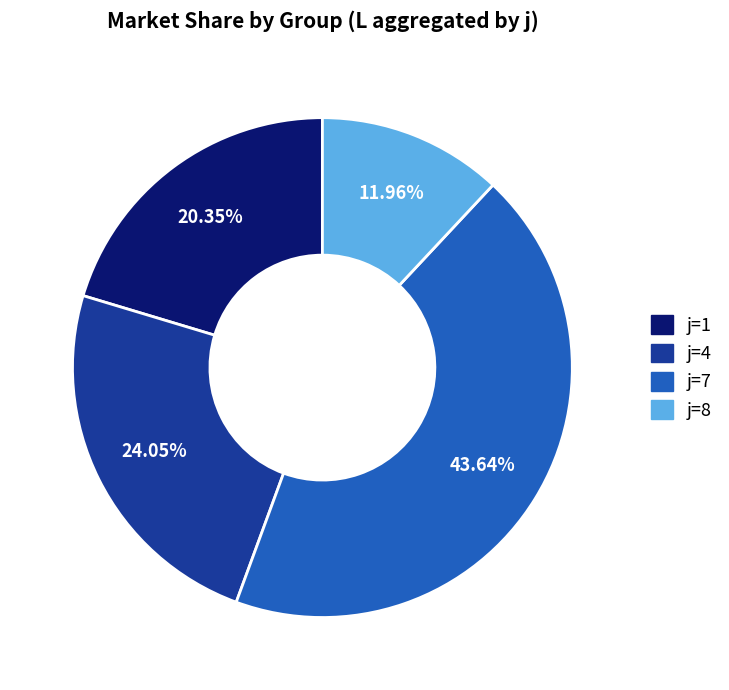

Approximately how many times larger is the value at j=4 compared to j=7?

0.6